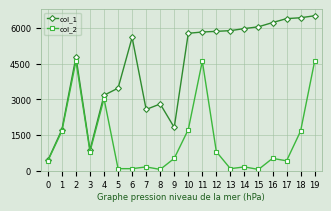

What is the greatest value displayed?

6529.0